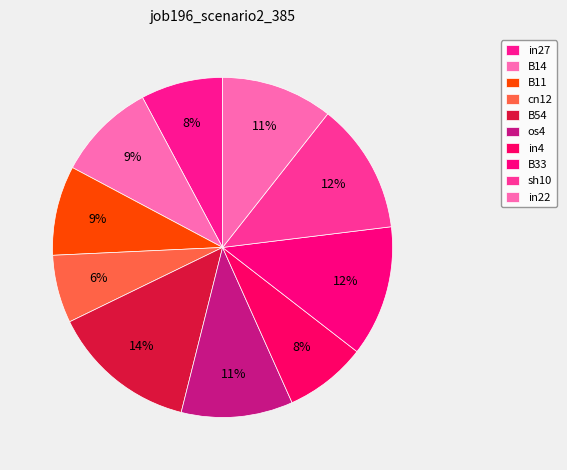

How many segments does this pie chart have?

10